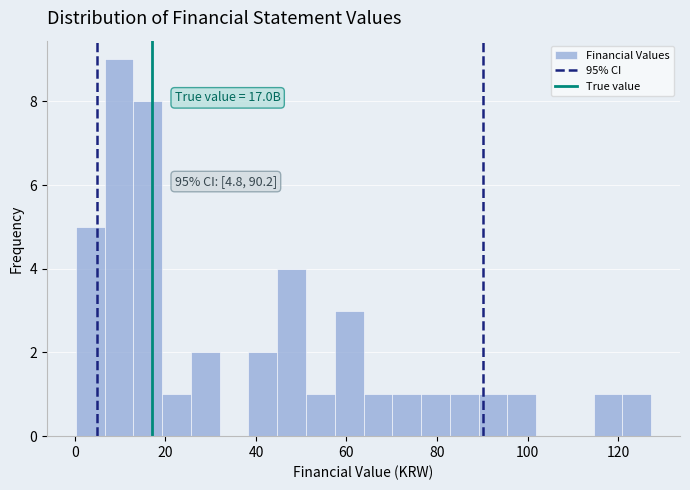

Read against the x-axis, roughly where is the centre of the tallest bar?

10